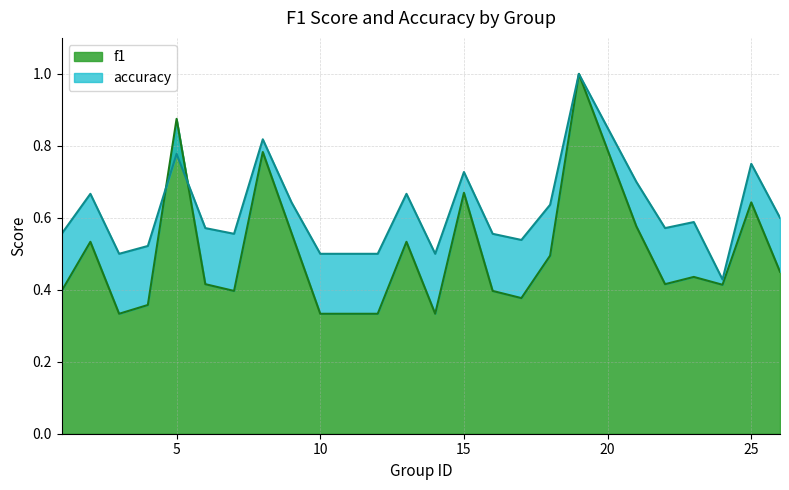

What is the sum of all f1 values?

12.1